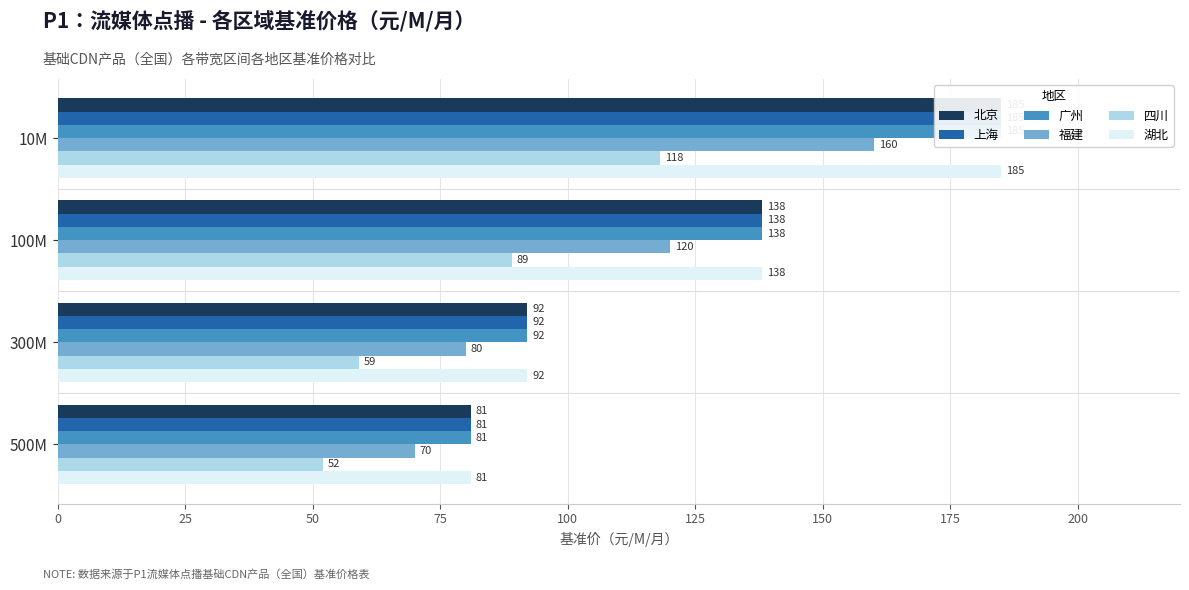

What are all the series names shown in the legend?

北京, 上海, 广州, 福建, 四川, 湖北